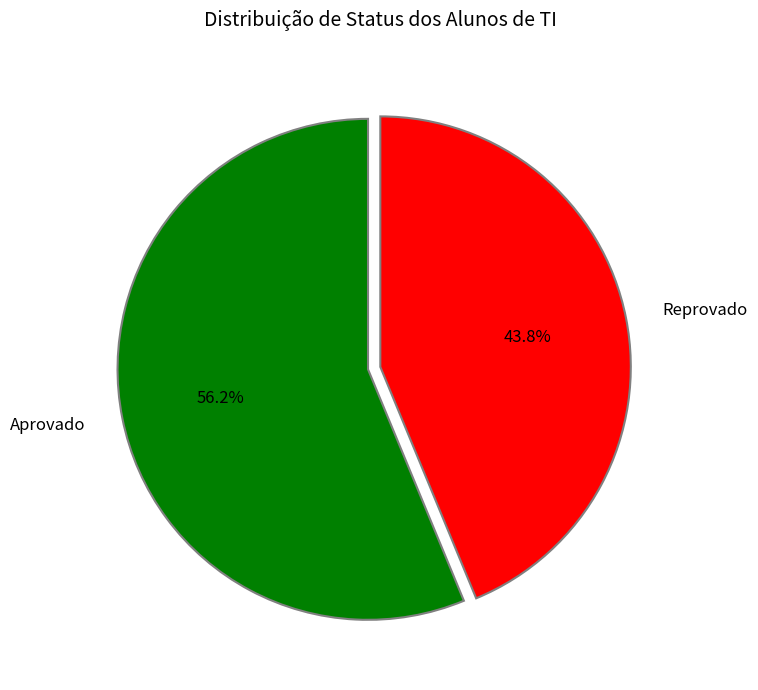

What is the total percentage of Reprovado and Aprovado?

100.0%